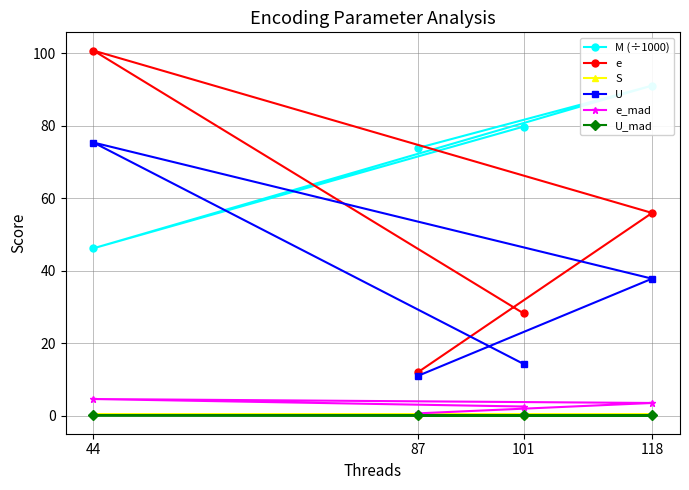

At which category is the sum across all series the highest?

44